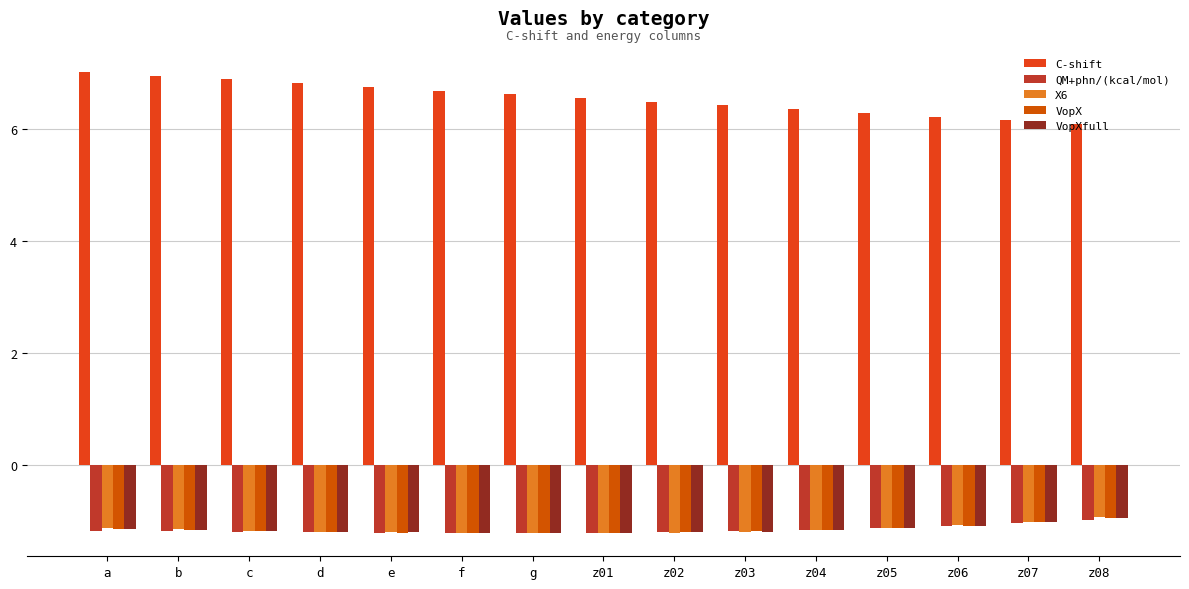

Does the chart contain stacked bars?

No